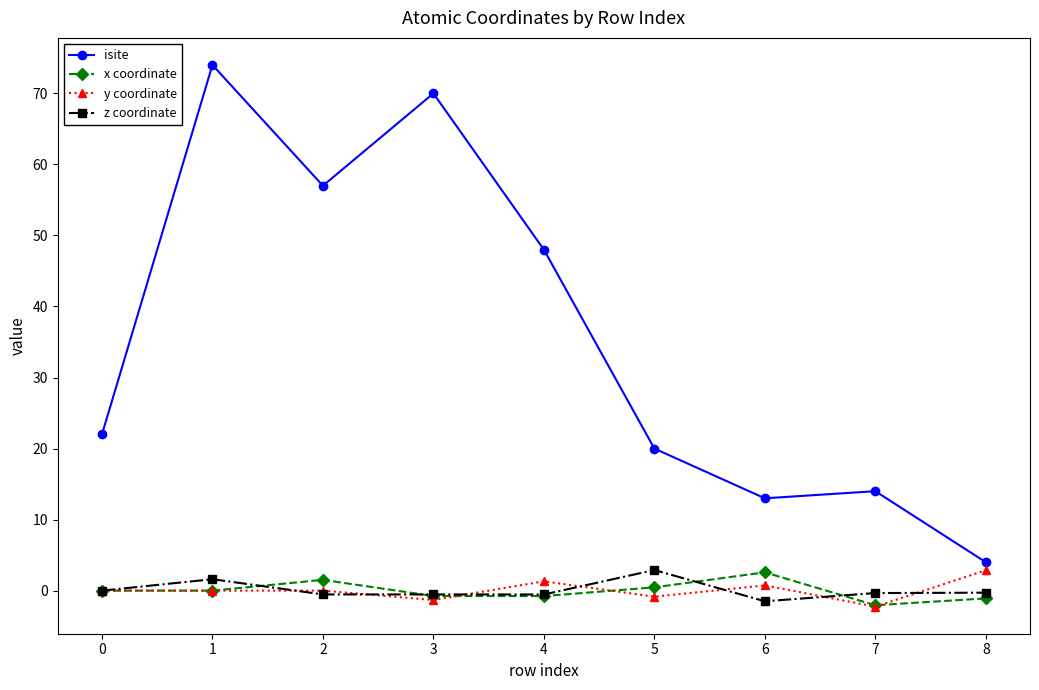

Which series changed the most between 0 and 2?

isite